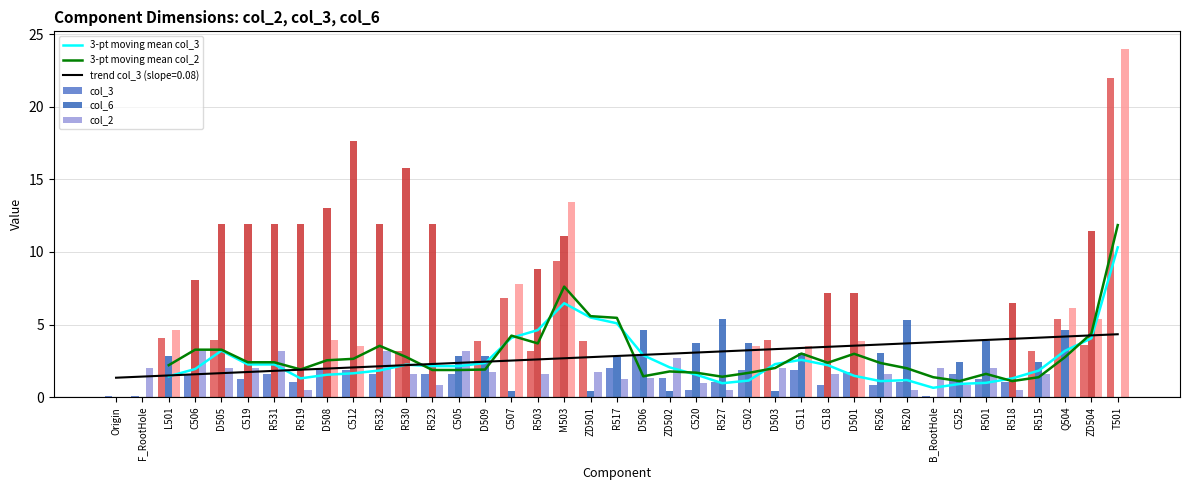

What is the difference between the col_3 values at ZD502 and C511?

0.5